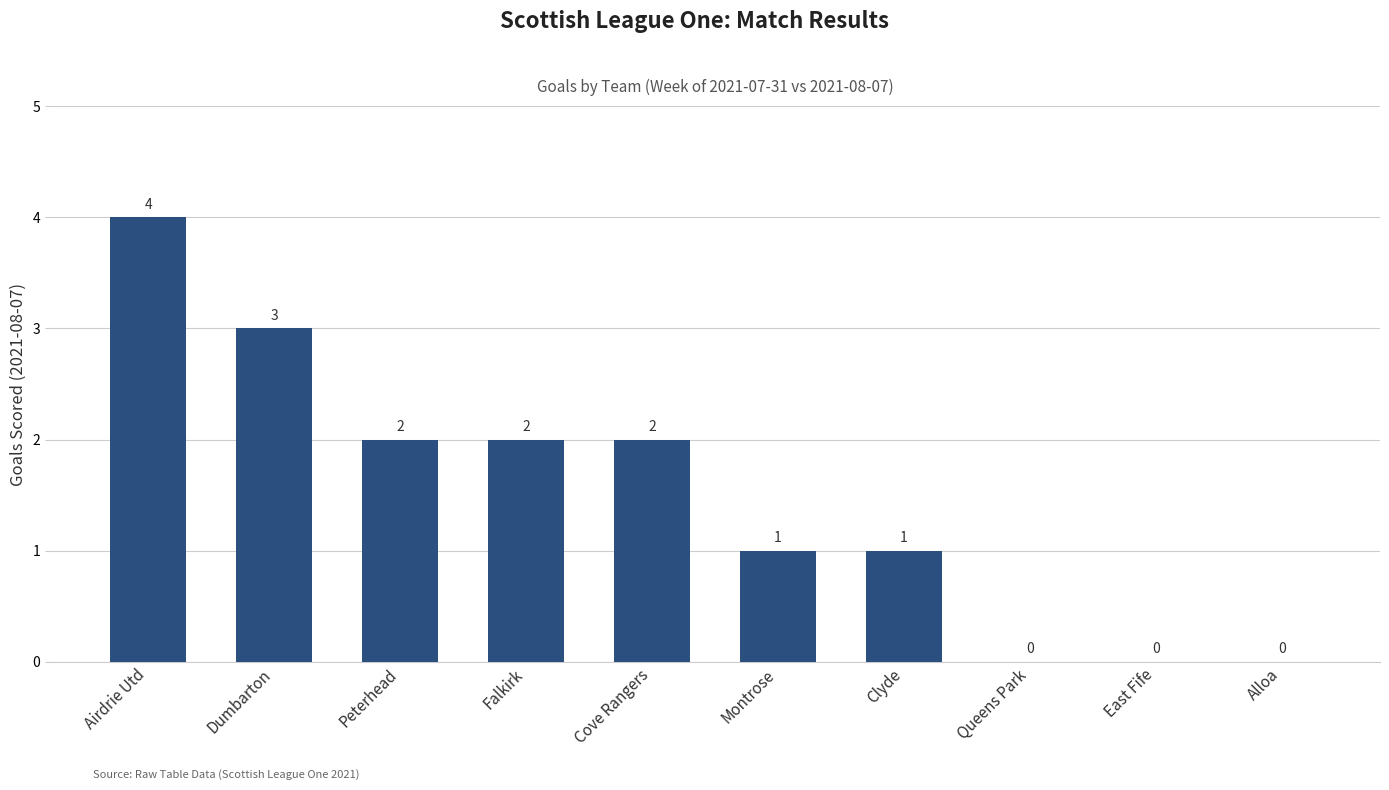

Are the bars horizontal?

No